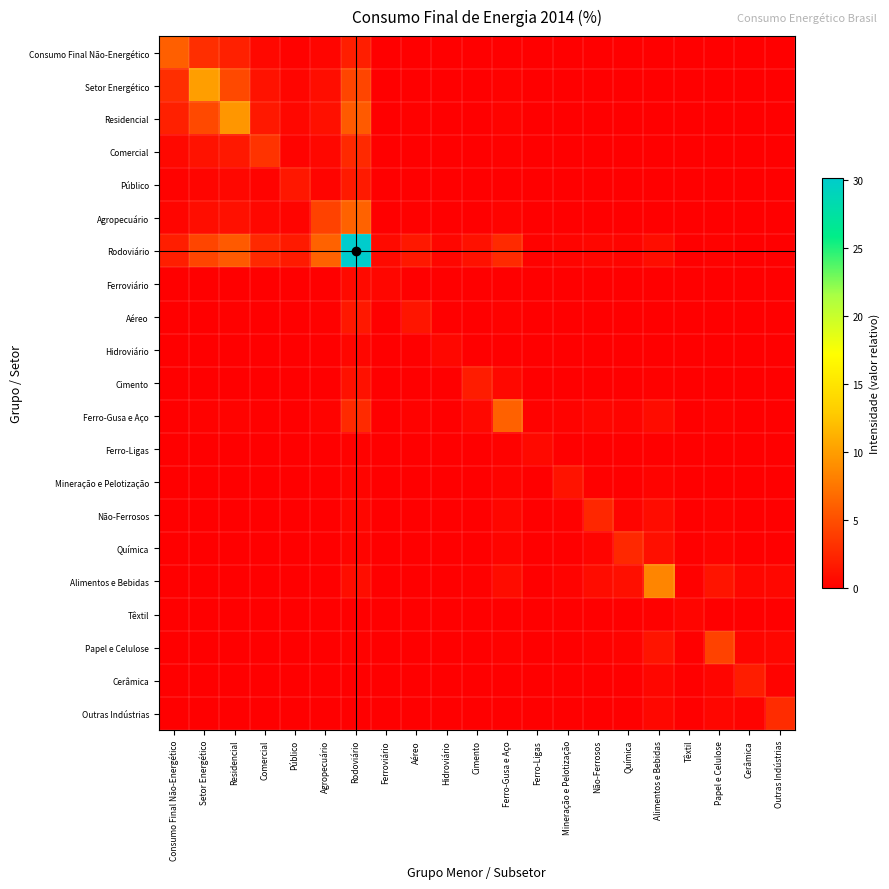

How many series are shown in this chart?

21